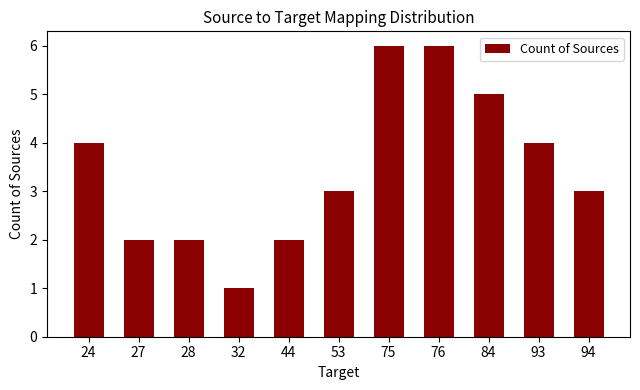

What is the value of the 9th bar from the left?

5